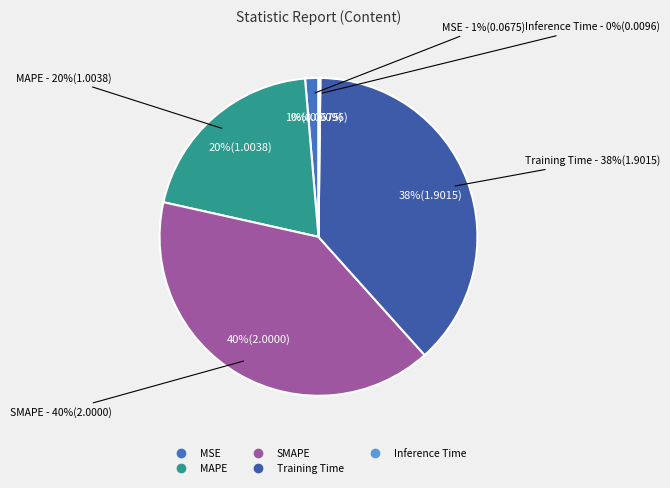

What percentage is the SMAPE slice, to the nearest percent?

40%